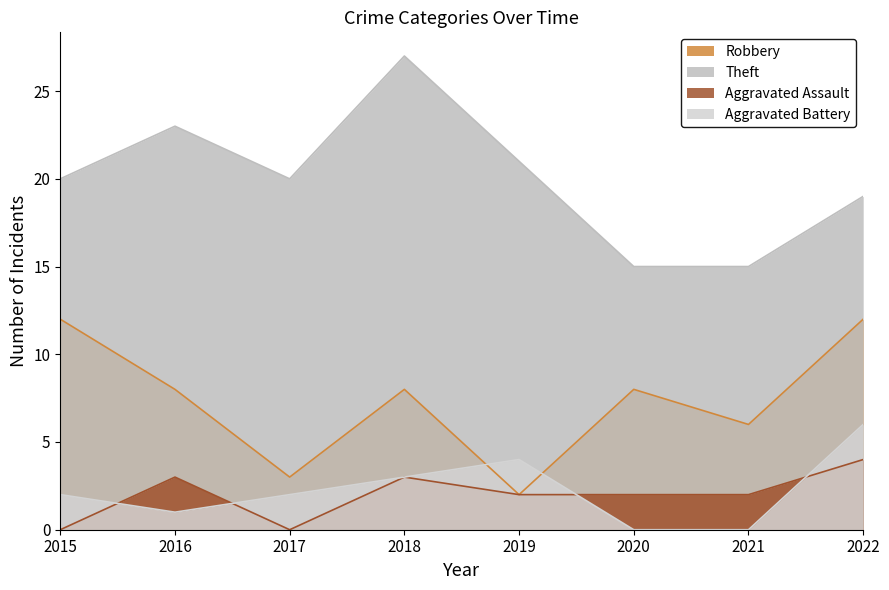

Between 2020 and 2022, which series saw the biggest shift?

Aggravated Battery